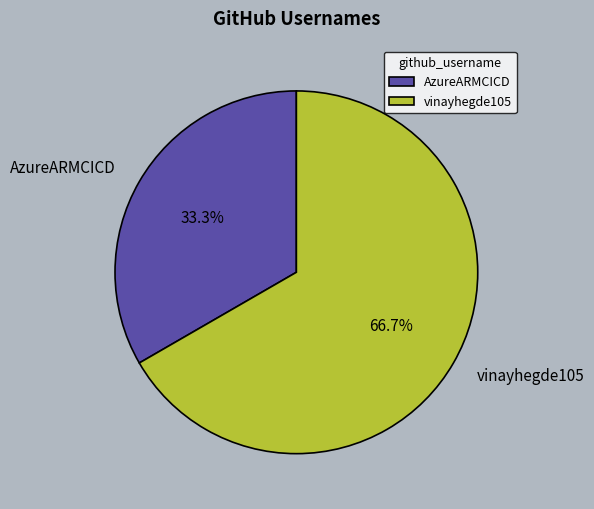

Rank the categories by value from lowest to highest.

AzureARMCICD, vinayhegde105